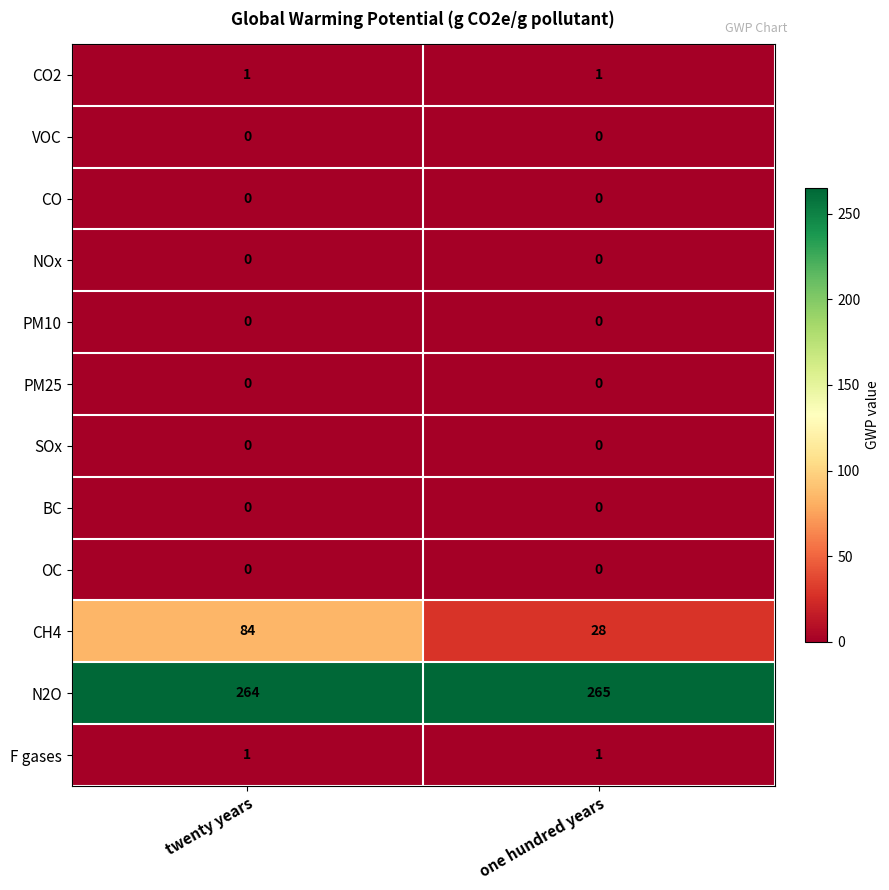

Reading right to left, what are all the values shown in this chart?

CO2: 1	1
VOC: 0	0
CO: 0	0
NOx: 0	0
PM10: 0	0
PM25: 0	0
SOx: 0	0
BC: 0	0
OC: 0	0
CH4: 28	84
N2O: 265	264
F gases: 1	1